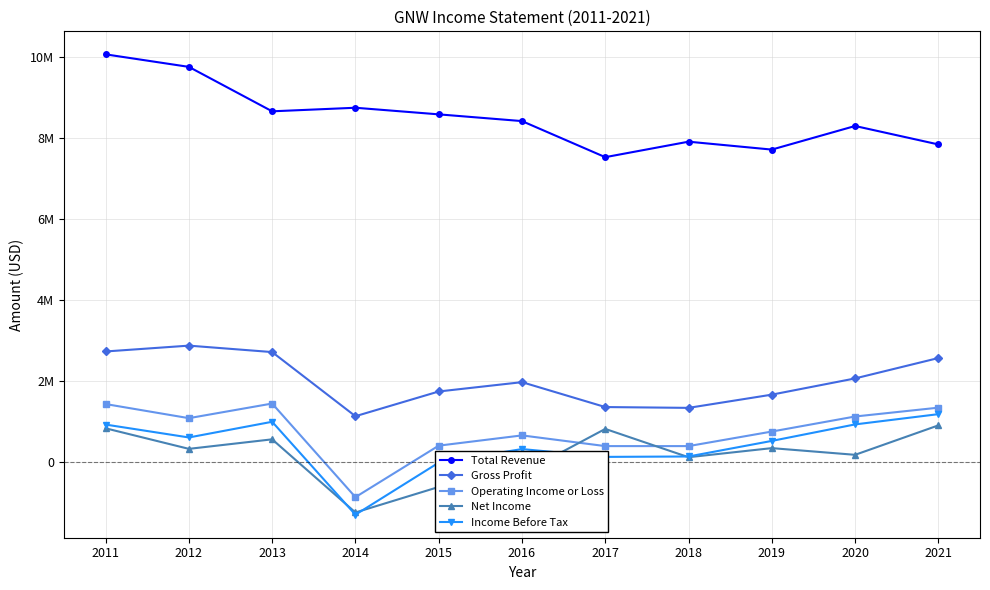

True or false: Total Revenue has more than 2 interior local peaks.

True